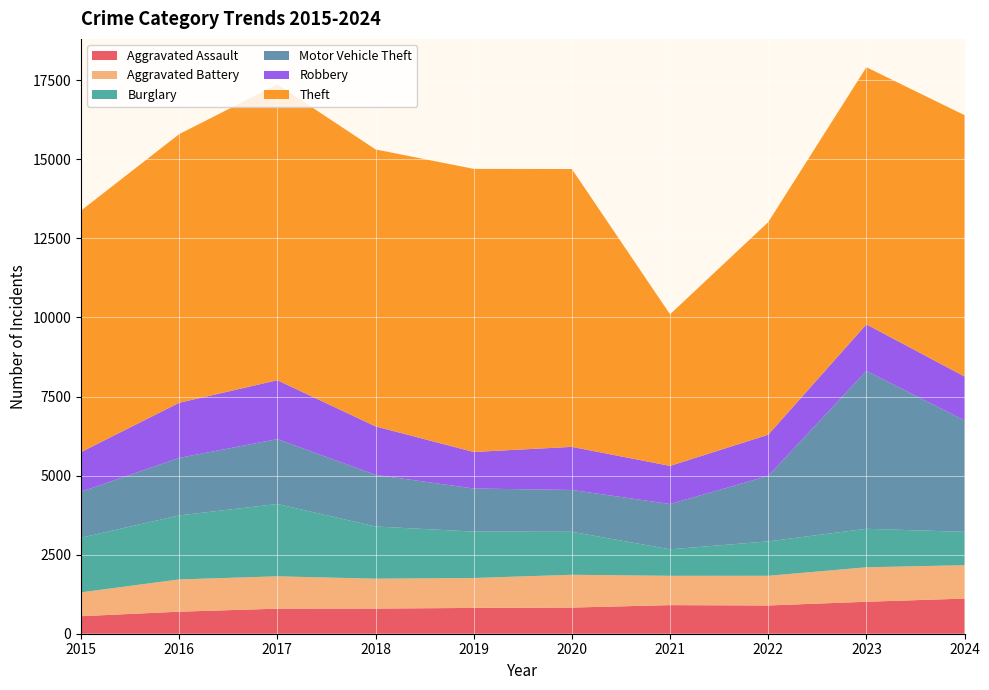

Reading left to right, list all the values displayed in this chart.

Aggravated Assault: 554	697	792	795	816	827	904	893	1011	1111
Aggravated Battery: 754	1020	1023	945	946	1037	927	939	1089	1056
Burglary: 1728	2024	2287	1650	1468	1359	837	1088	1218	1054
Motor Vehicle Theft: 1453	1818	2051	1633	1361	1322	1432	2070	4992	3523
Robbery: 1254	1743	1862	1533	1155	1363	1206	1302	1471	1388
Theft: 7635	8494	9355	8756	8951	8784	4793	6721	8130	8263